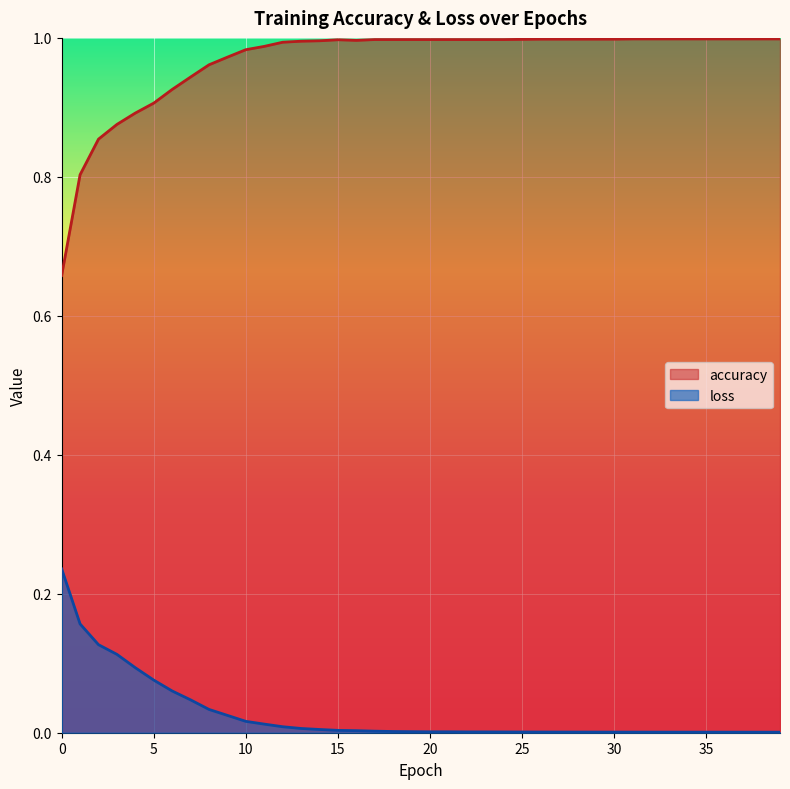

At which category is the sum across all series the highest?

12